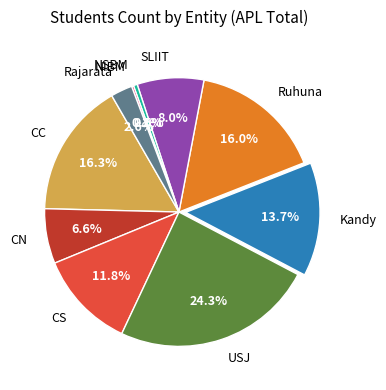

Which slice is the largest?

USJ